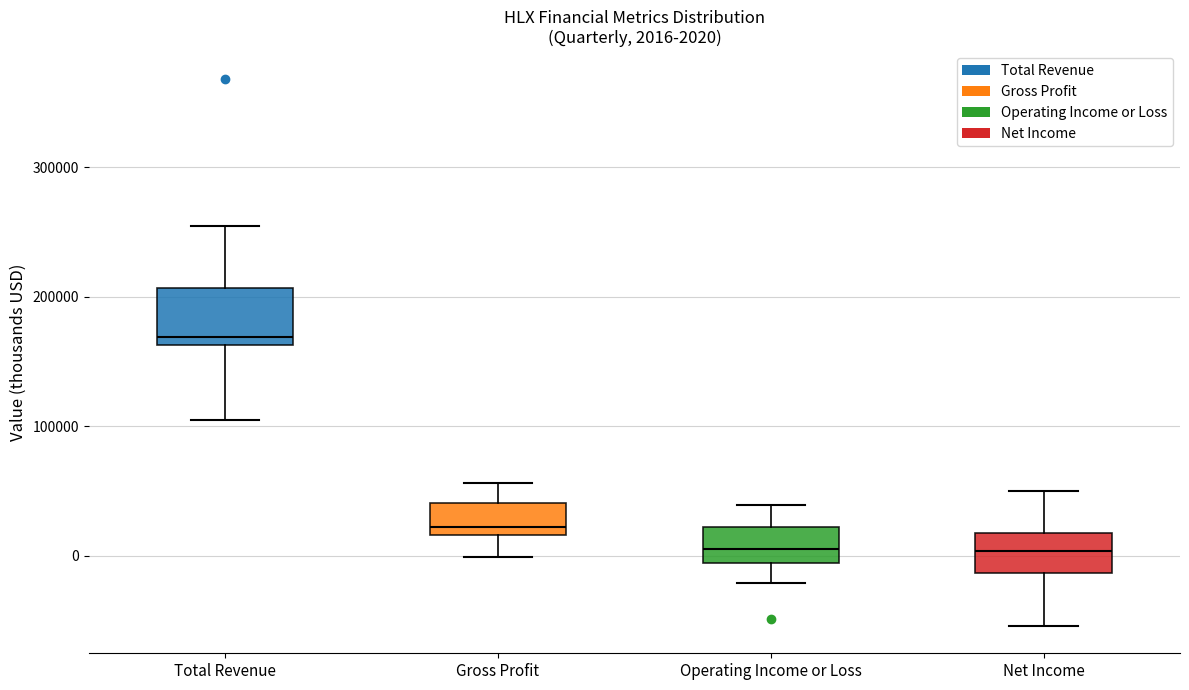

Which box is the tallest, from its lower edge to its upper edge?

Total Revenue